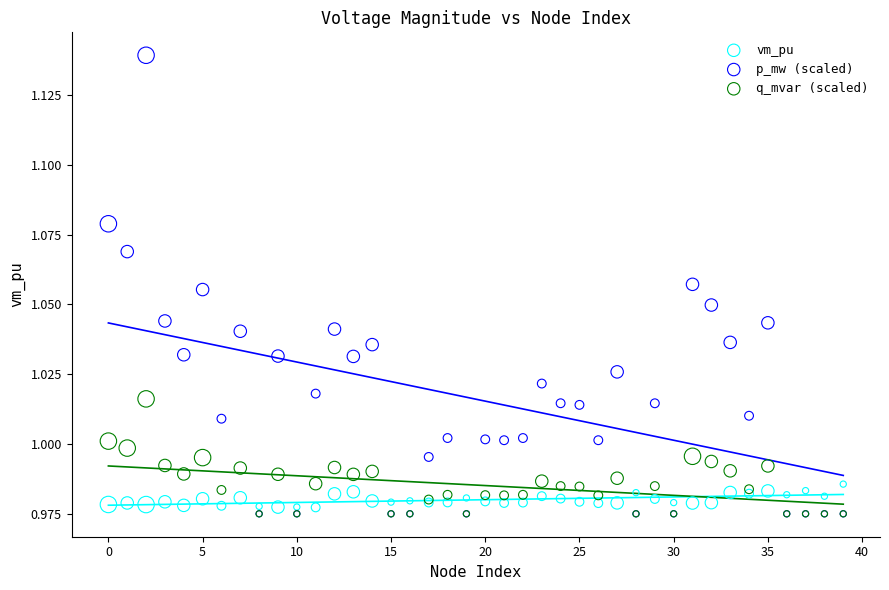

What are all the series names shown in the legend?

vm_pu, p_mw (scaled), q_mvar (scaled)